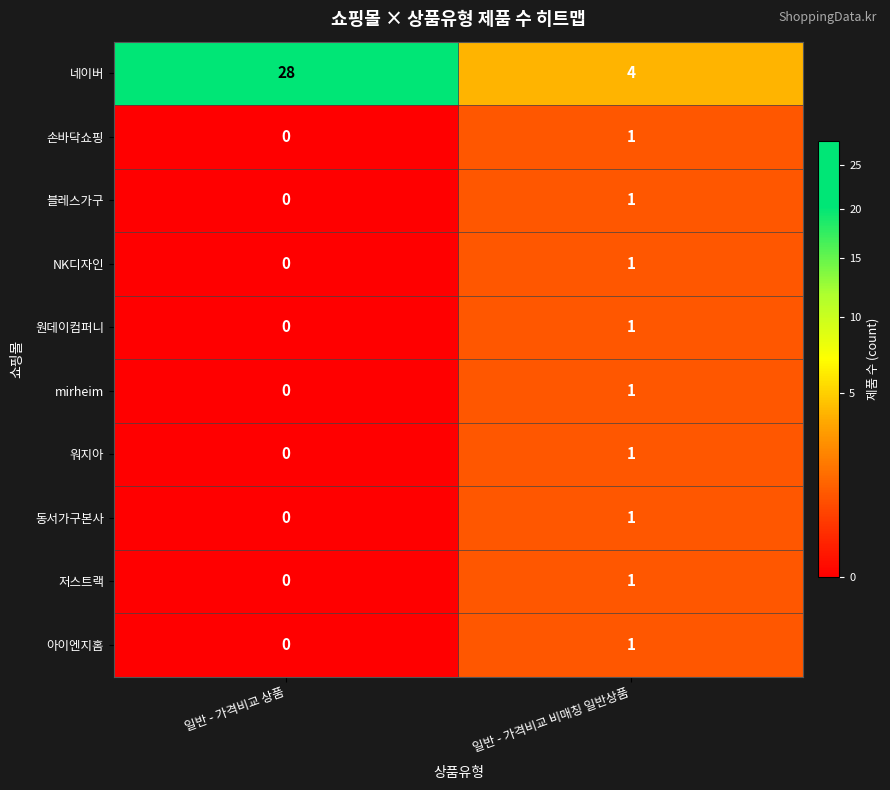

At which category is the sum across all series the highest?

일반 - 가격비교 상품